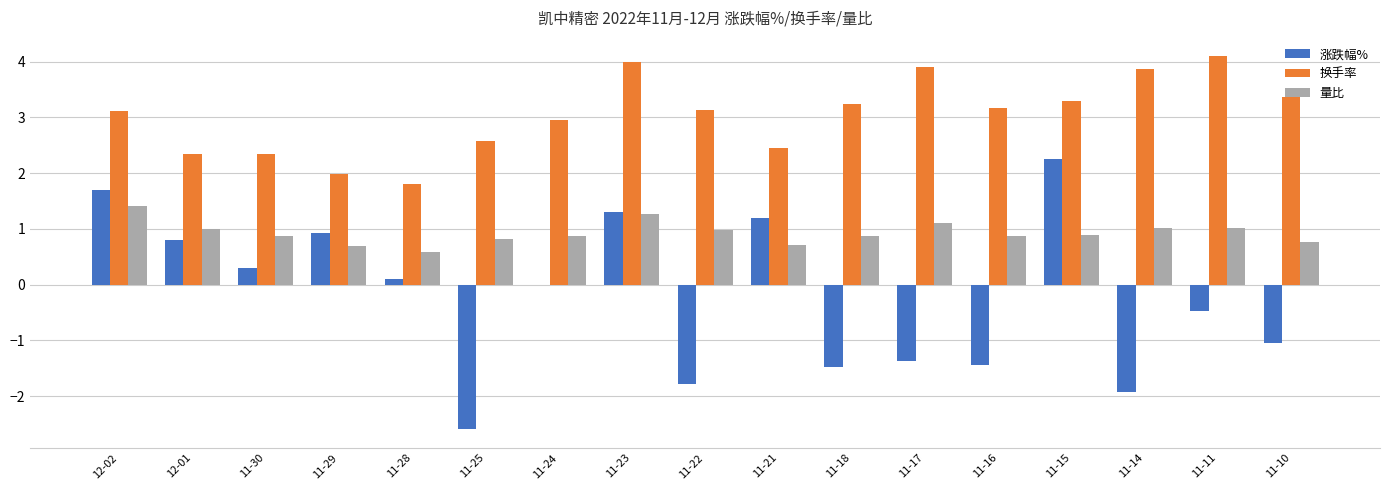

True or false: 量比 has a value of 1.3 at 11-23.

True